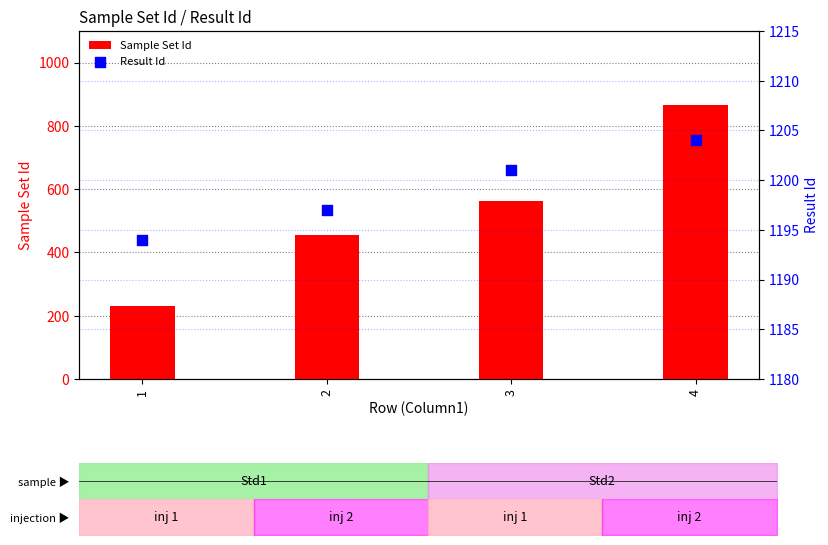

Which series has the widest spread of Y values?

Sample Set Id